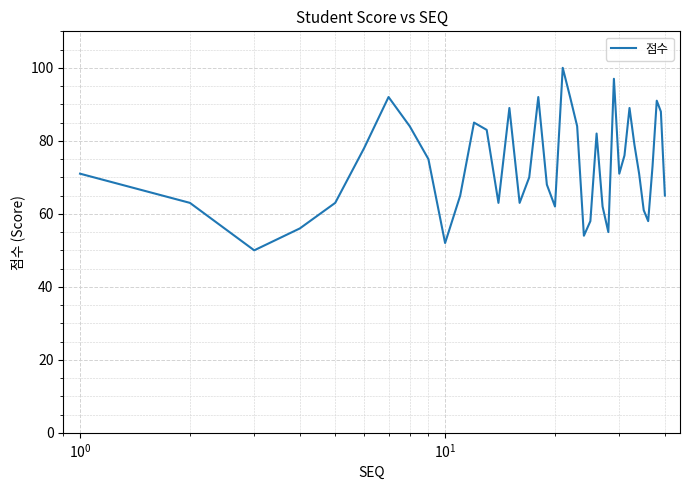

What is the difference between the maximum and minimum values?

50